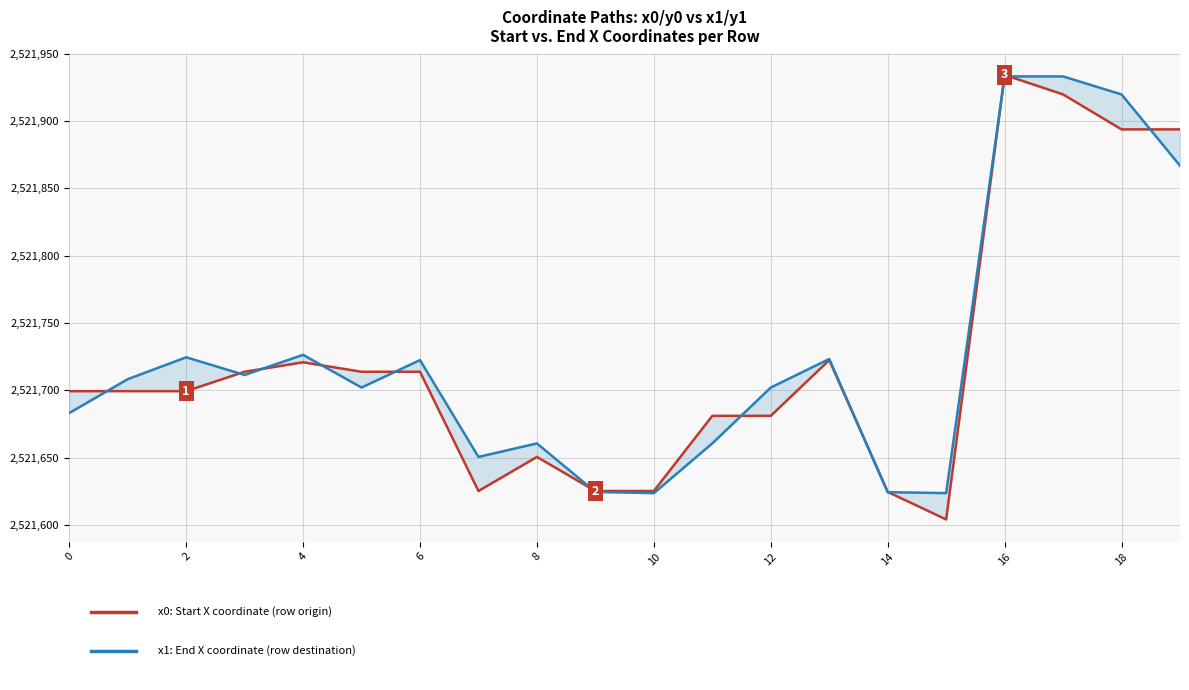

Which series has the widest spread of values?

x0 (start X coord)